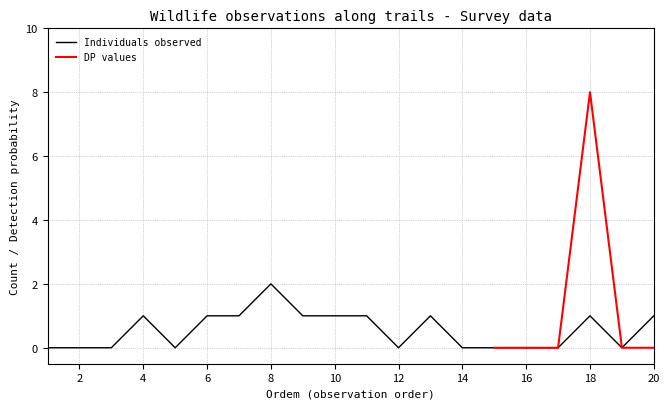

Where is the data nearest to the value 1?

4